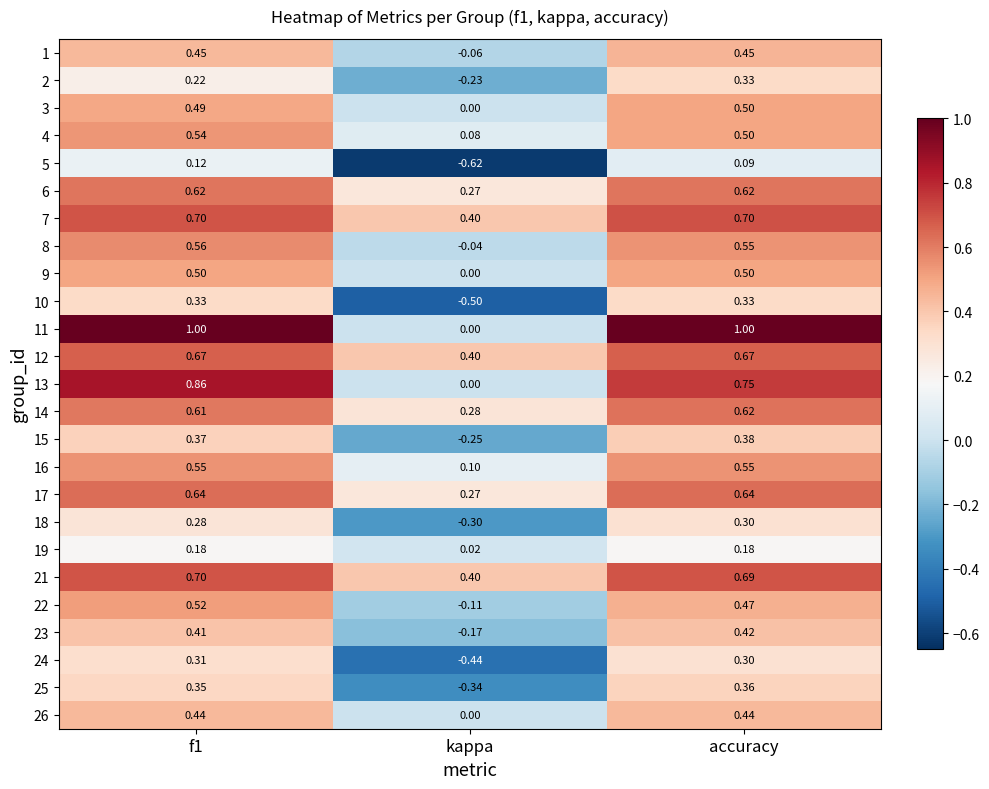

At which label is 7 closest to 0?

kappa